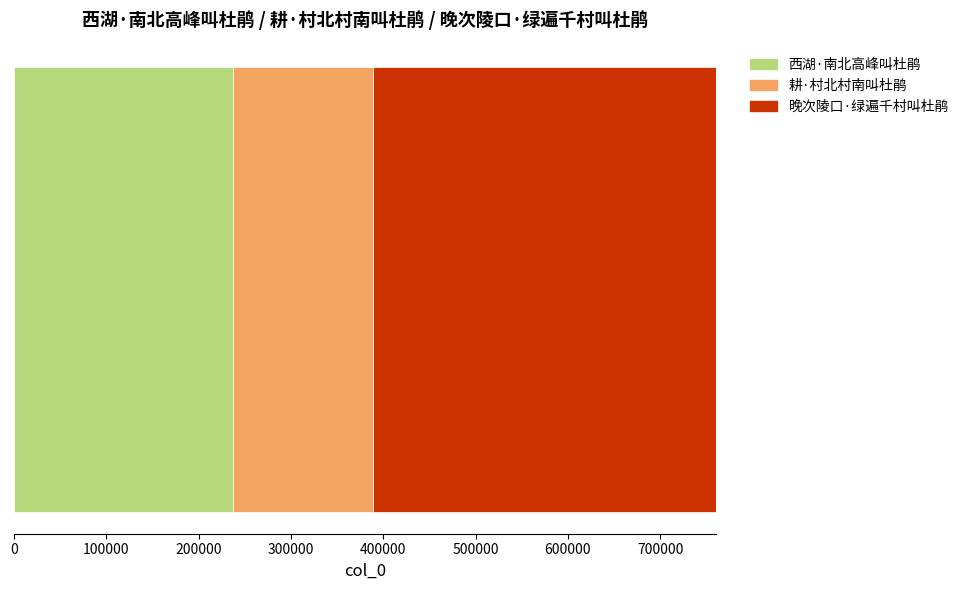

What is the maximum value for 西湖·南北高峰叫杜鹃?

237086